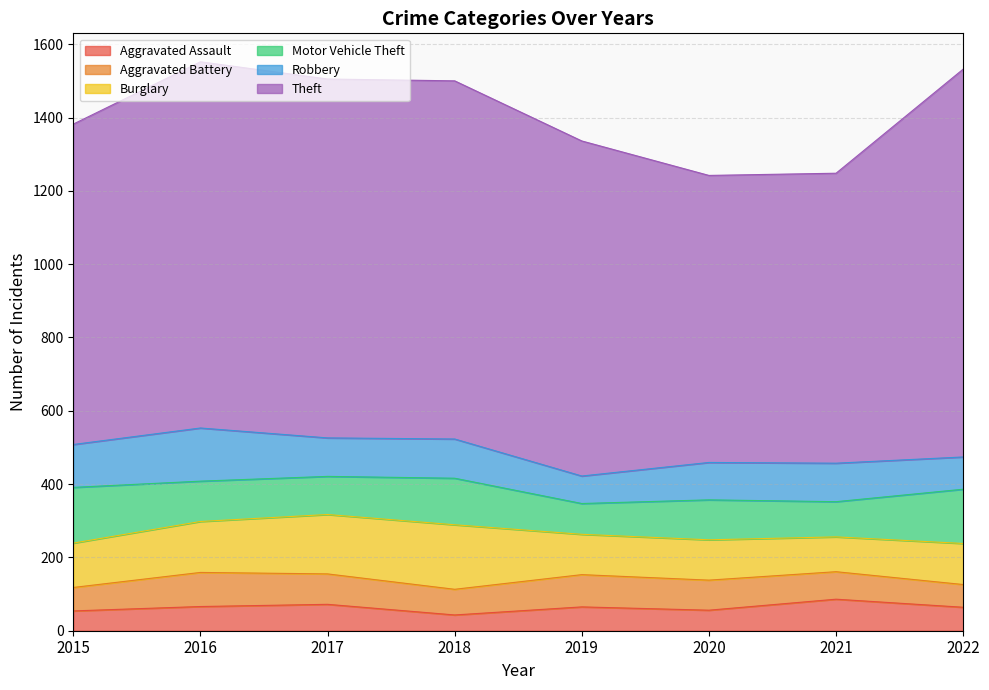

Is it true that Aggravated Assault equals 25 at 2015?

False